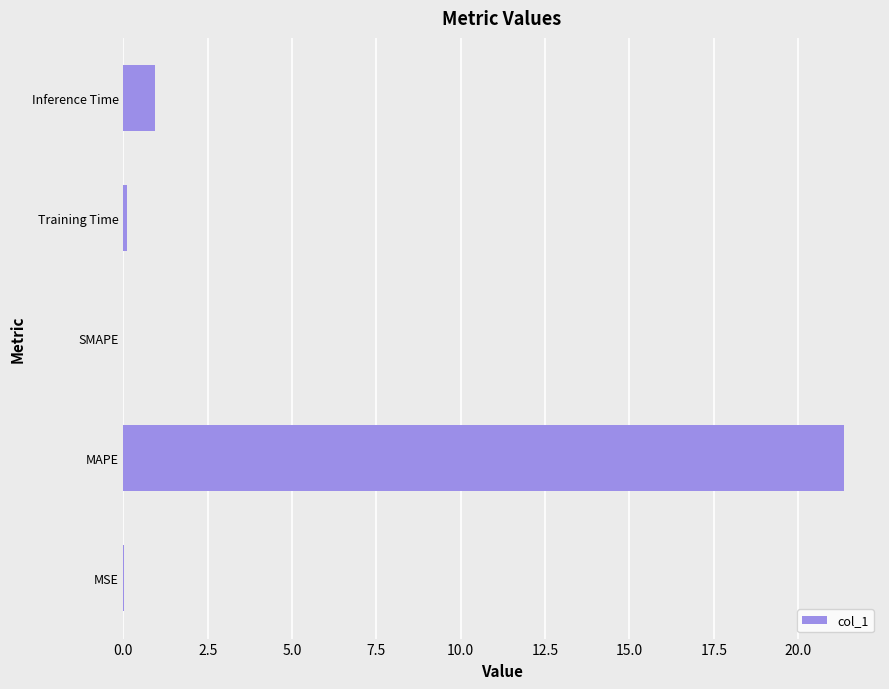

What is the sum of all values?

22.4